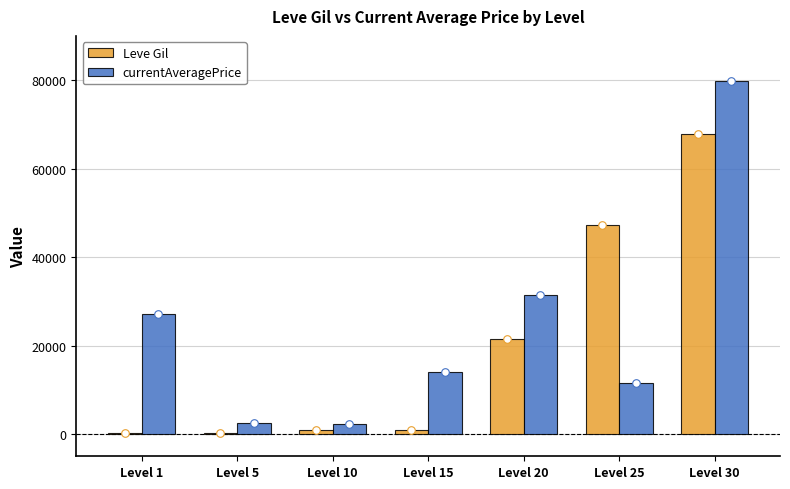

Which series reaches the minimum Y coordinate?

Leve Gil